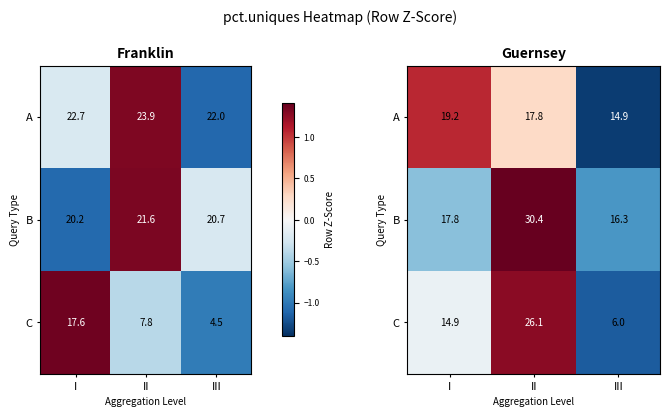

The A series shows 0.1 at II. True or false?

False